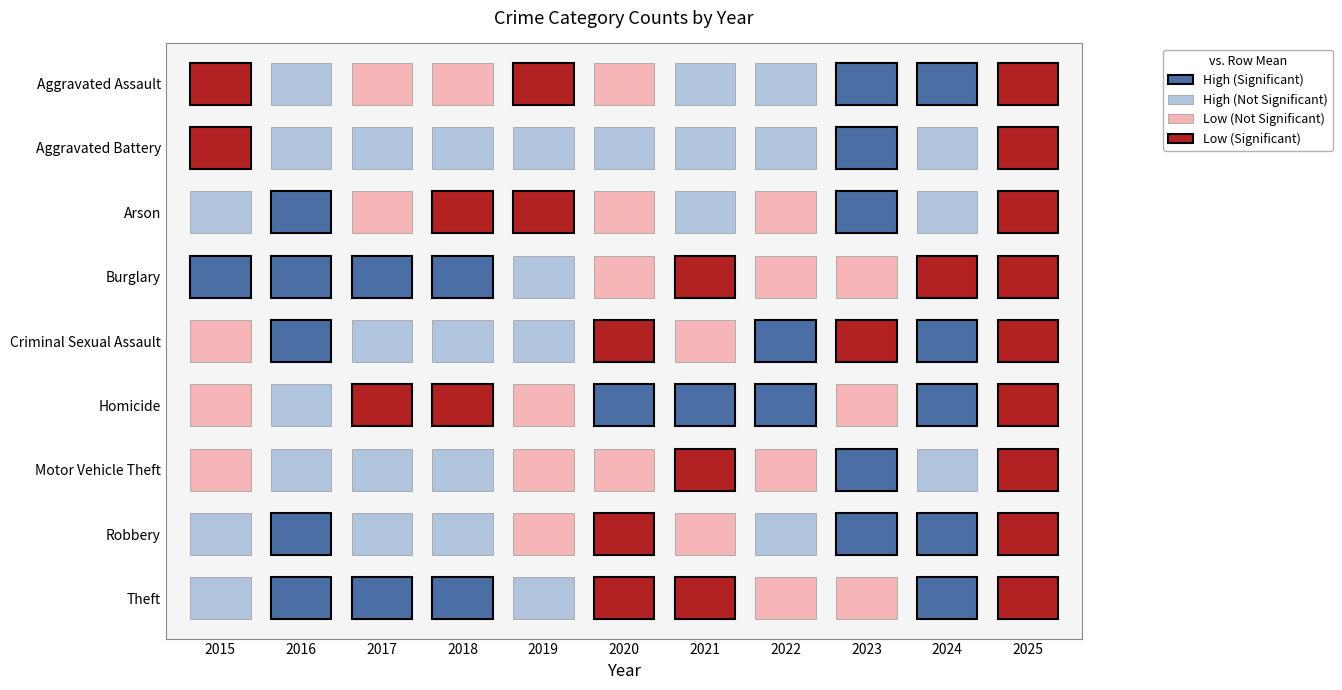

What is the approximate value of Theft at 2024, to the nearest 10?

850